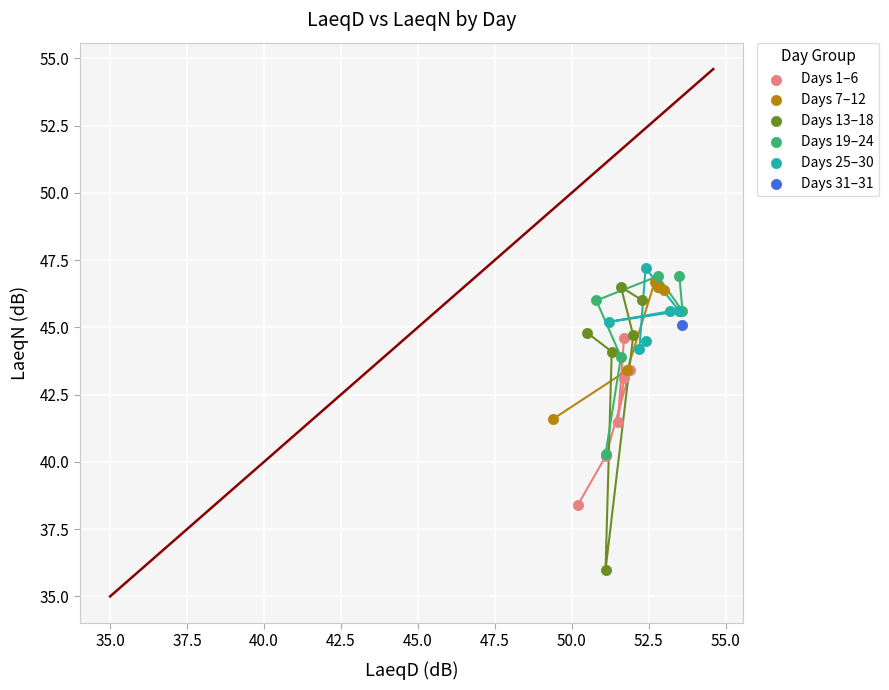

Which series reaches the maximum Y coordinate?

Days 25–30